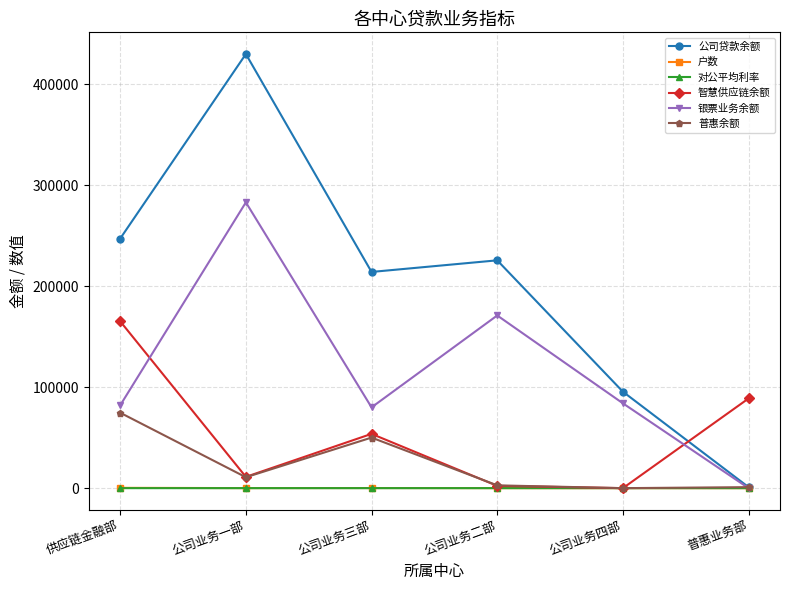

What is the value of the 户数 point at the 2nd from the left?

46.0